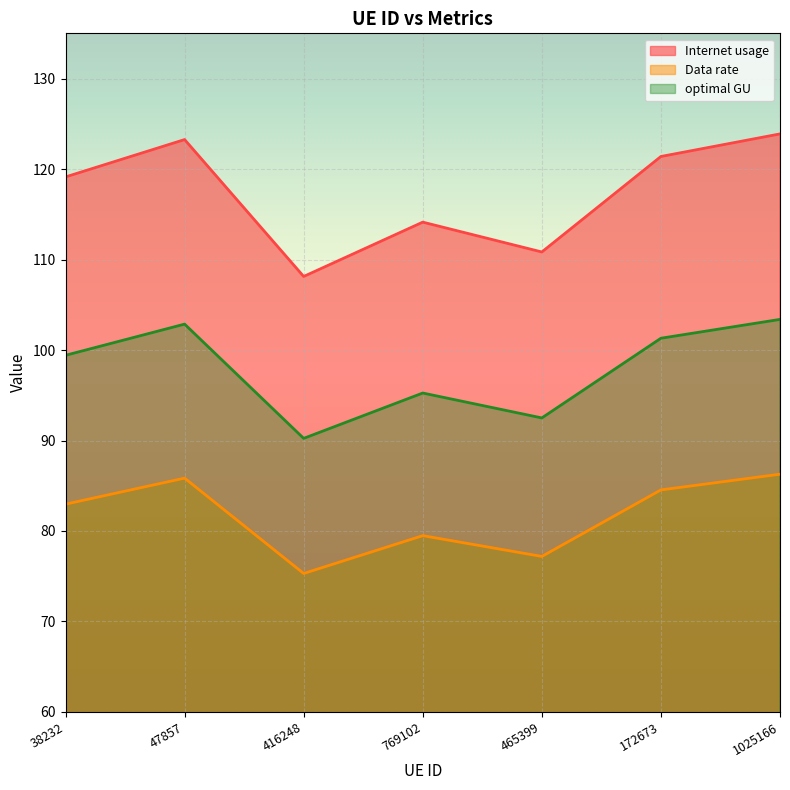

Reading right to left, what are all the values shown in this chart?

Internet usage: 1025166=123.9	172673=121.4	465399=110.8	769102=114.1	416248=108.1	47857=123.3	38232=119.1
Data rate: 1025166=86.3	172673=84.5	465399=77.2	769102=79.5	416248=75.3	47857=85.8	38232=83.0
optimal GU: 1025166=103.4	172673=101.3	465399=92.5	769102=95.2	416248=90.2	47857=102.9	38232=99.4